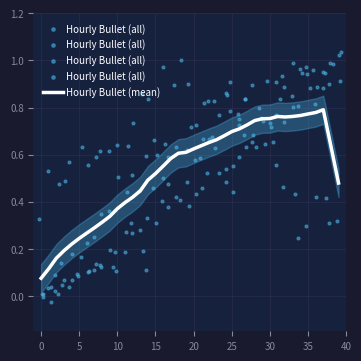

Which series has the widest spread of Y values?

Hourly Bullet (all)